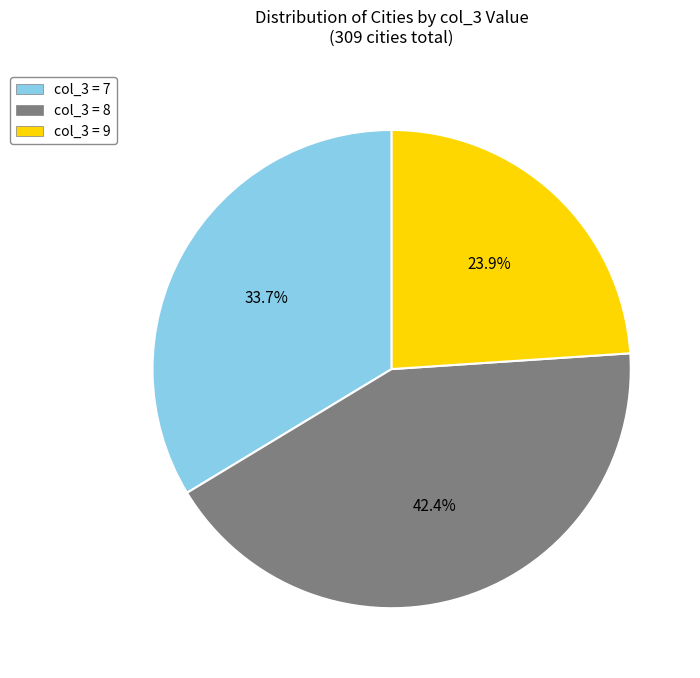

How many segments does this pie chart have?

3